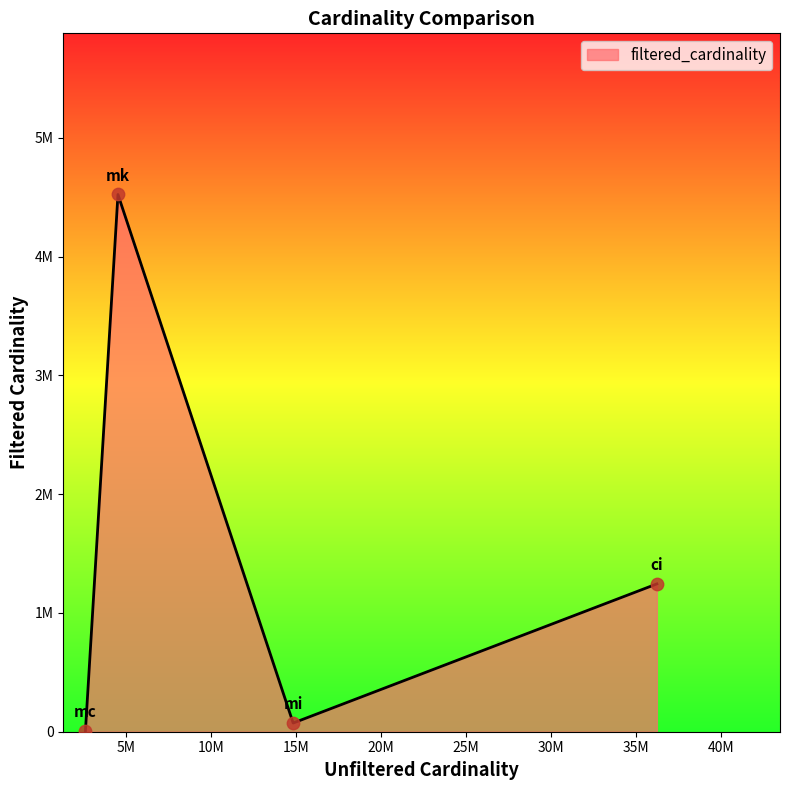

Is this an area chart (filled region under the line)?

Yes